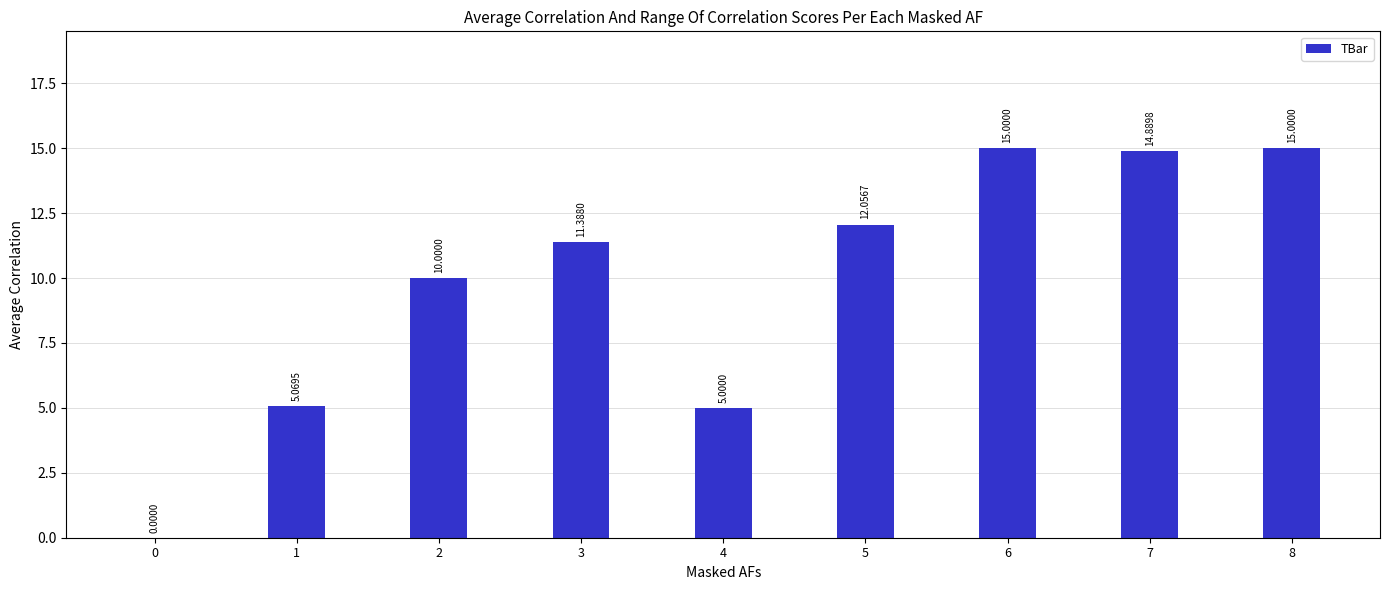

How many data points does each series have?

9